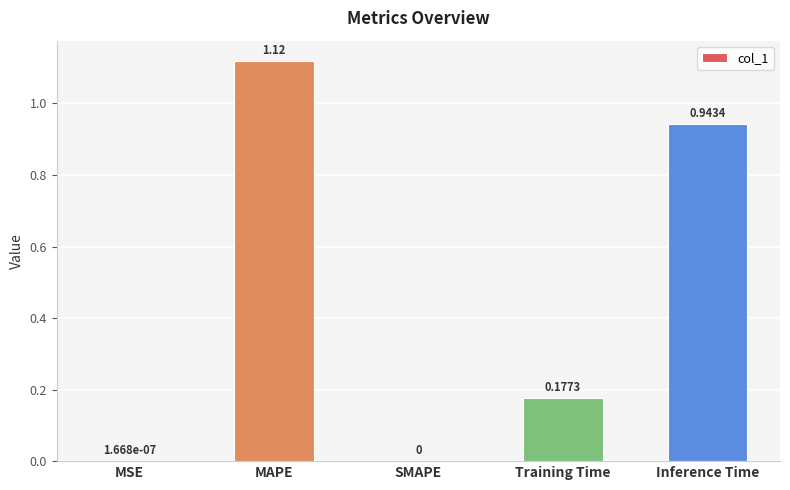

At which category does the chart reach its peak across all series?

MAPE